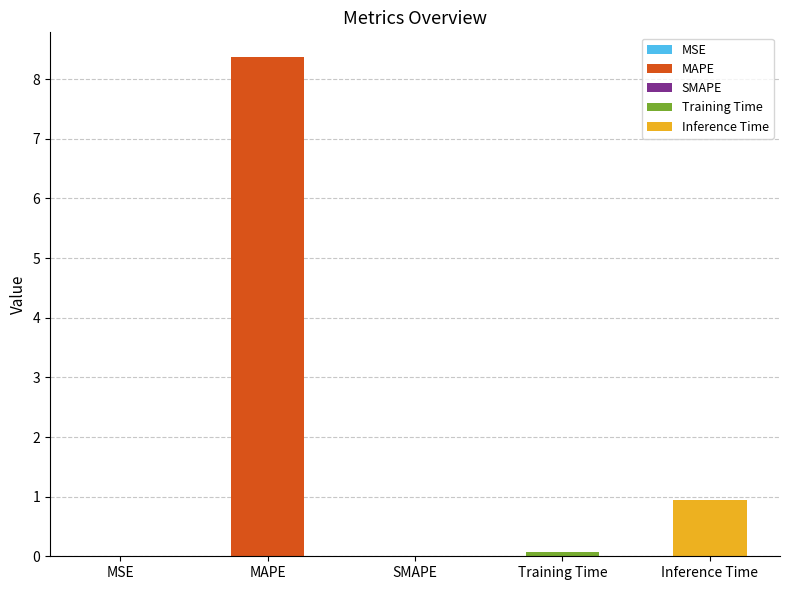

Where is the data nearest to the value 4?

Inference Time